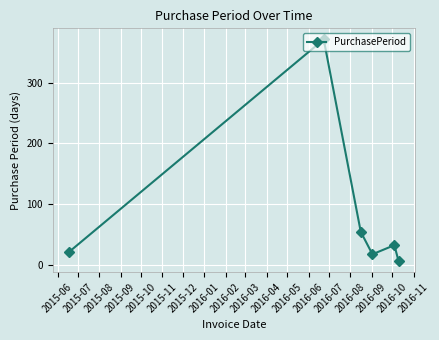

True or false: the data has more than 2 interior local peaks.

False